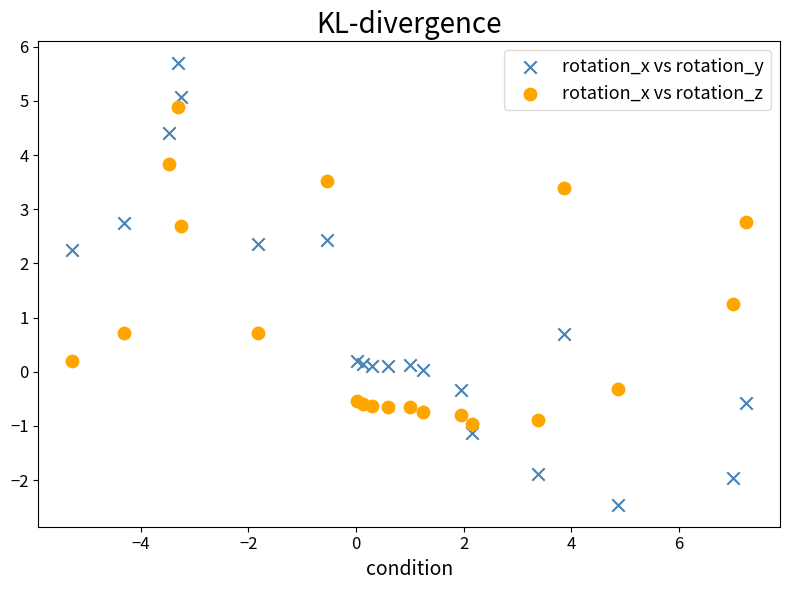

What is the X range (max minus min) for the scatter plot?

12.5